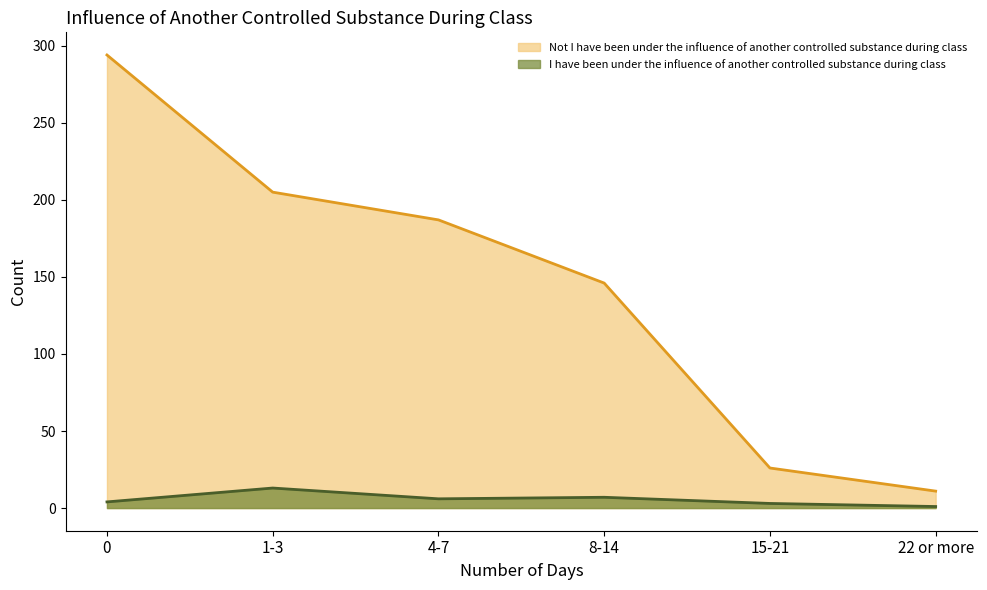

What position from the right is 8-14?

3